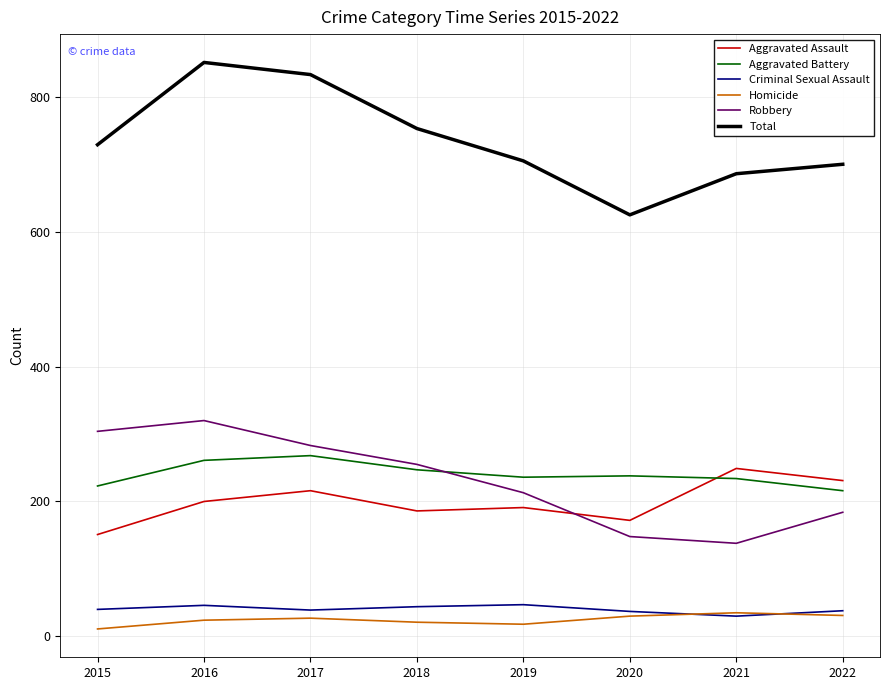

Is it true that Total equals 927 at 2020?

False